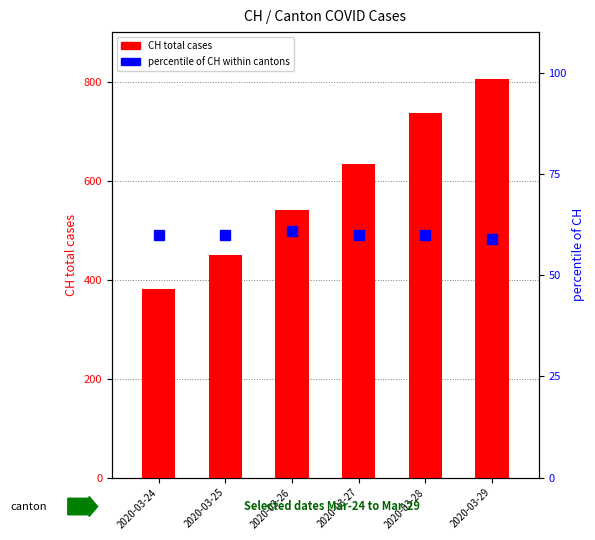

At how many categories does at least one series exceed 587?

3